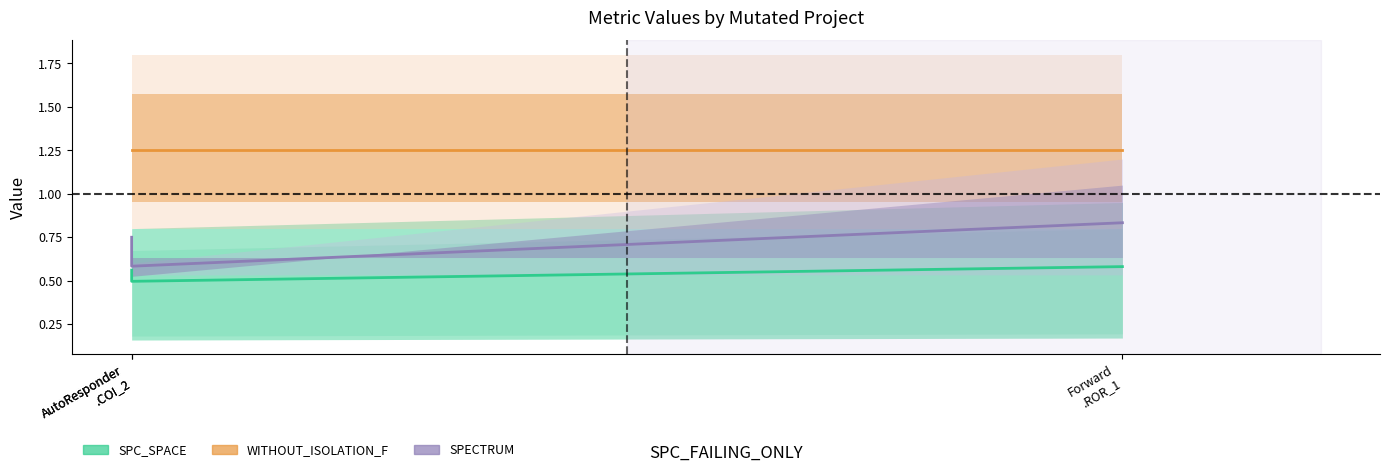

Where is SPC_SPACE nearest to the value 0?

AutoResponder
.COI_2